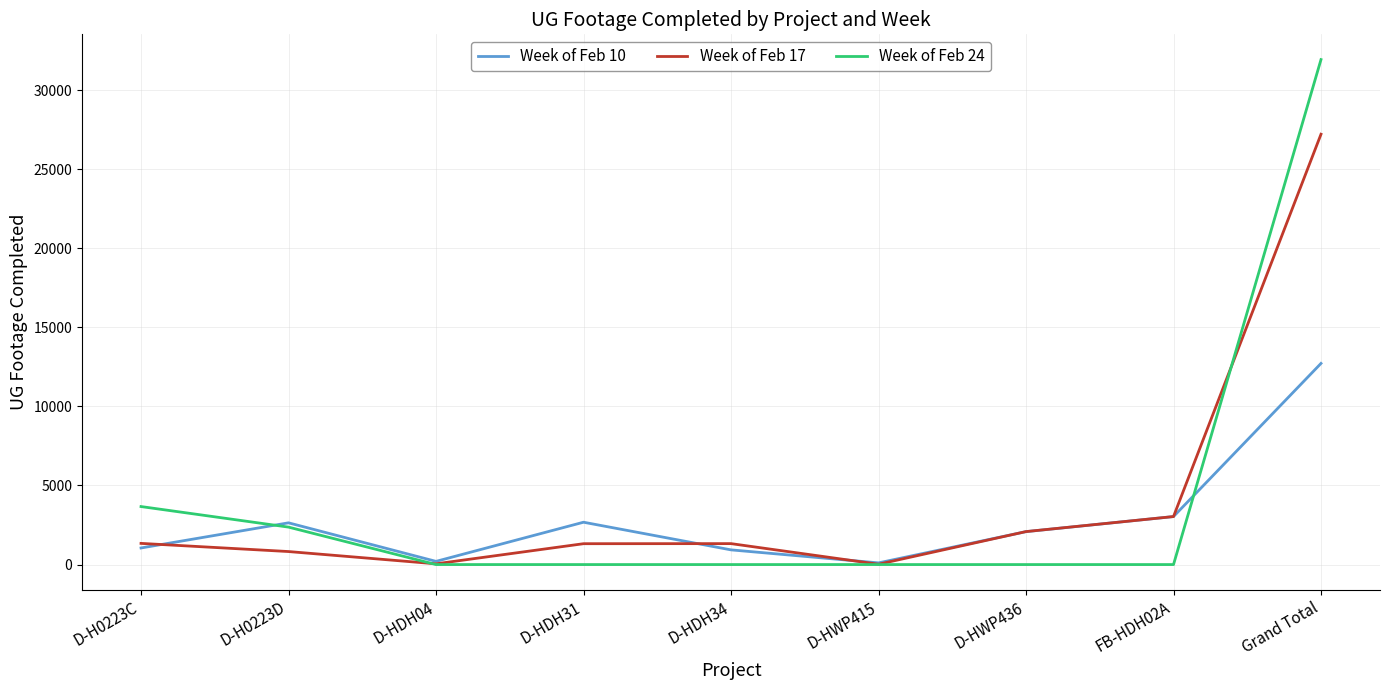

What is the difference between the maximum and minimum values in the Week of Feb 17 series?

27190